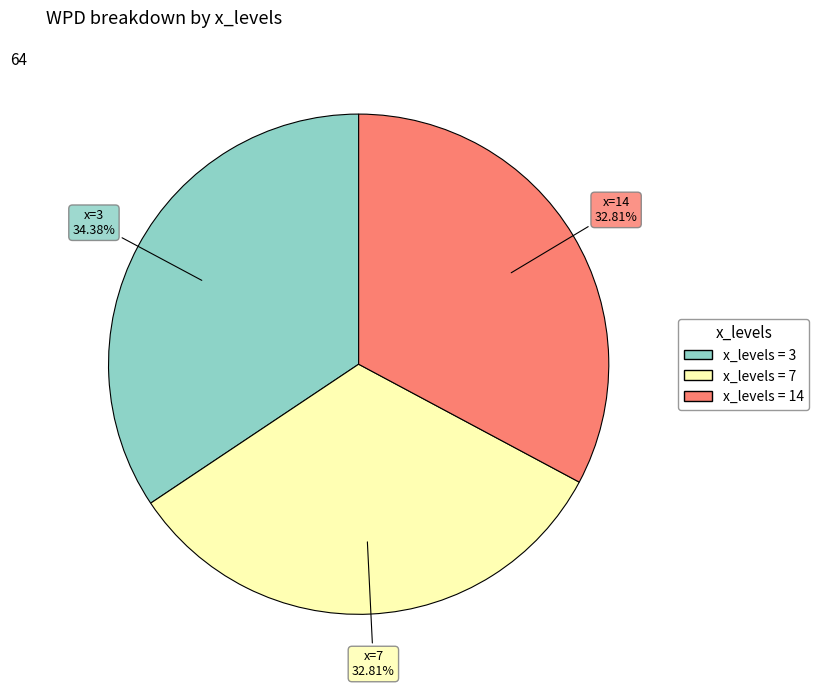

Does any single category account for the majority?

No